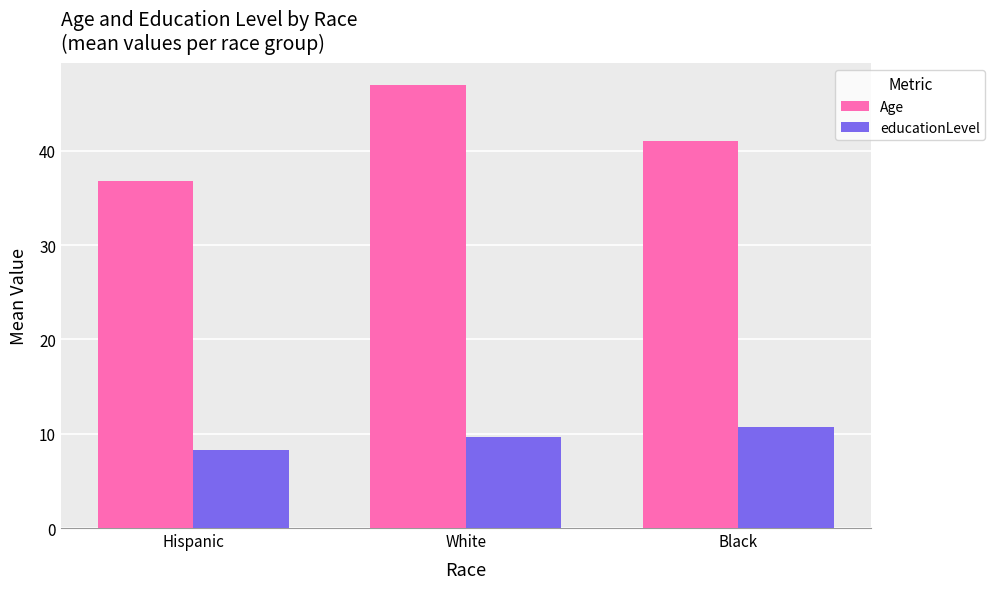

What is the approximate value of Age at Hispanic?

36.8